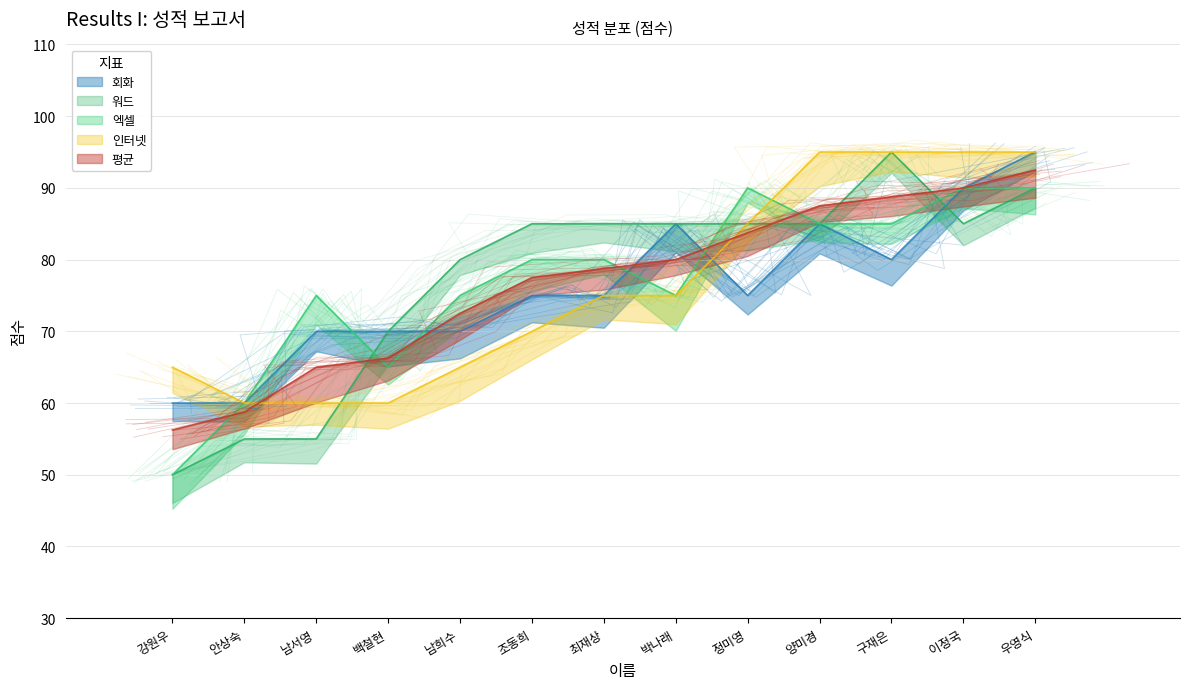

True or false: 엑셀 has a value of 90.0 at 우영식.

True